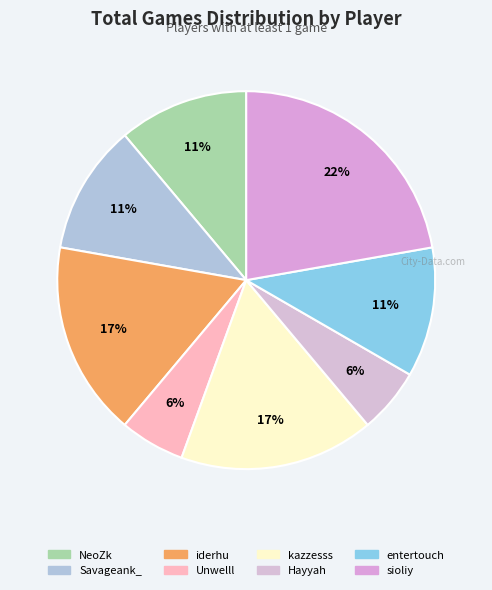

To the nearest percent, what portion does Savageank_ represent?

11%